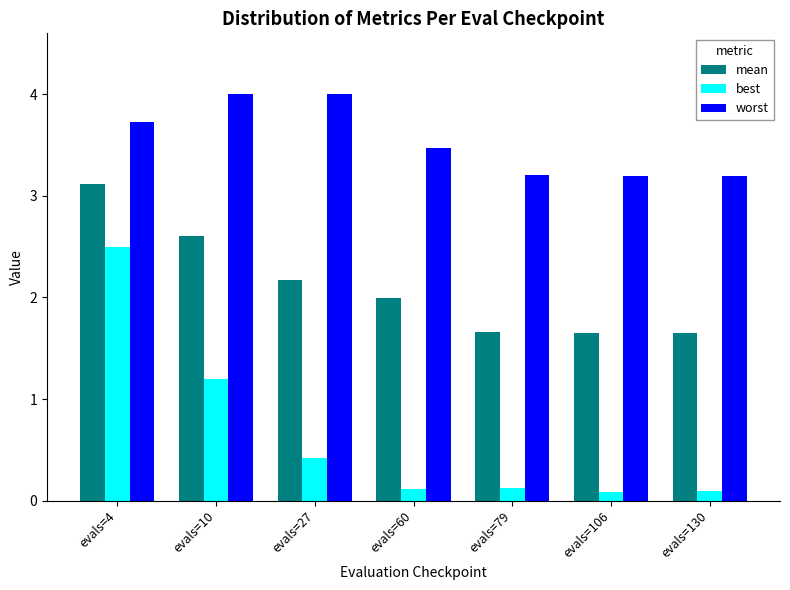

True or false: best has a value of 0.1 at evals=79.

True